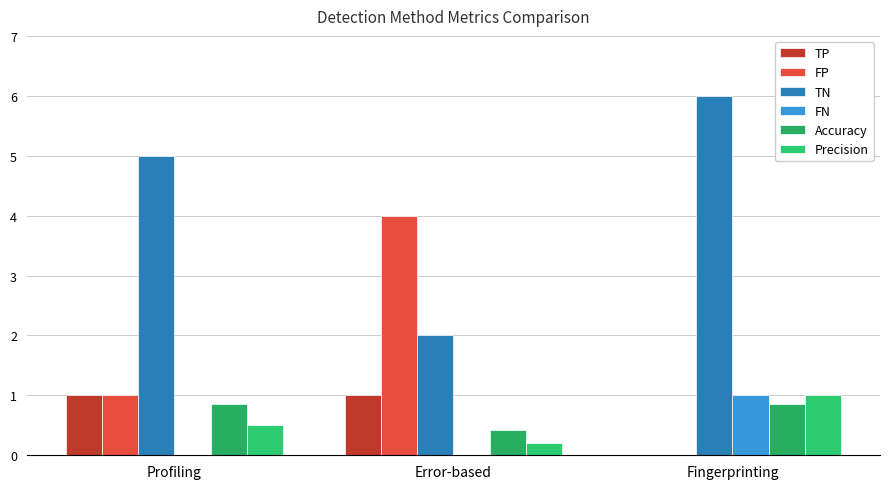

The TP series shows 1.0 at Profiling. True or false?

True